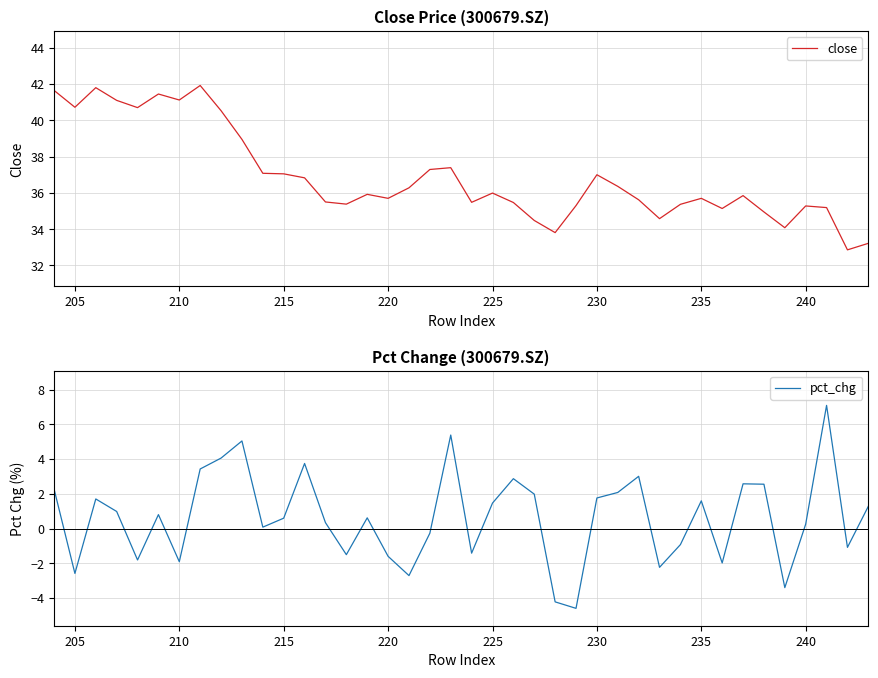

True or false: pct_chg and close cross at least once.

False